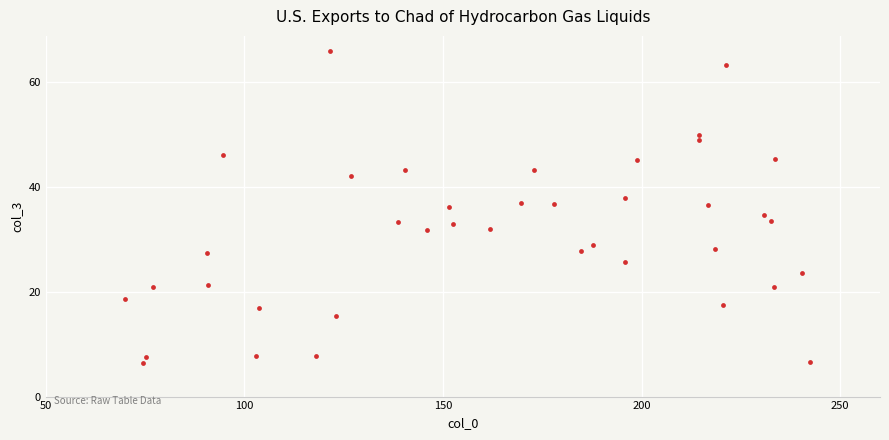

What is the range of Y values (max minus min)?

59.3